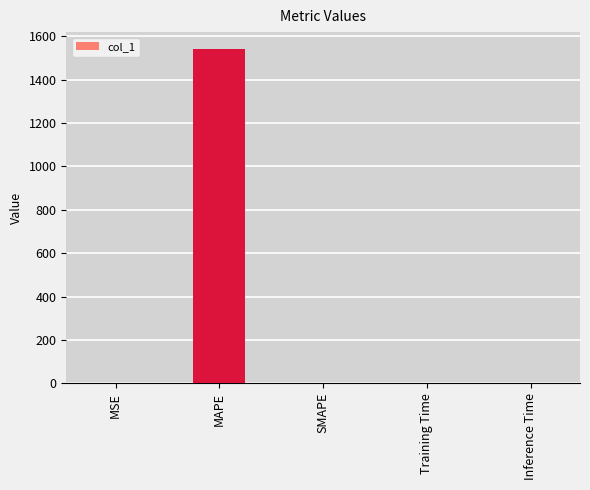

What is the average value?

308.6